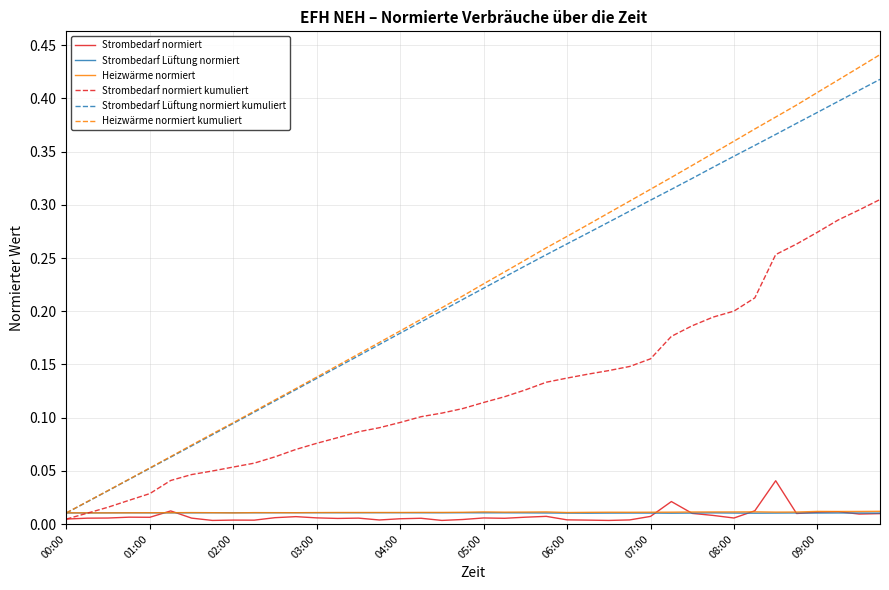

Which series has the widest spread of values?

Heizwärme normiert kumuliert